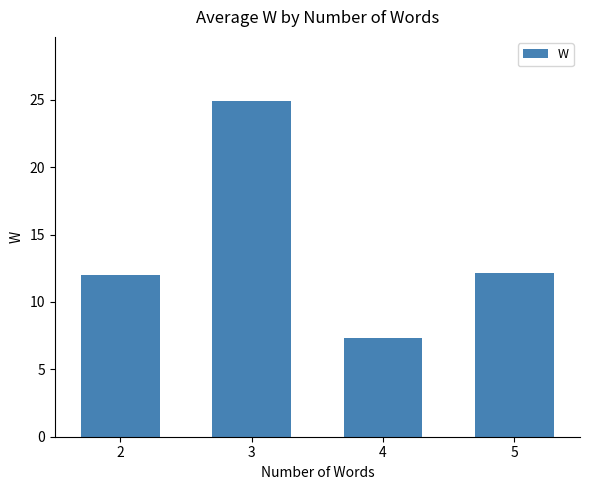

Are the bars grouped side by side (vs. stacked)?

No